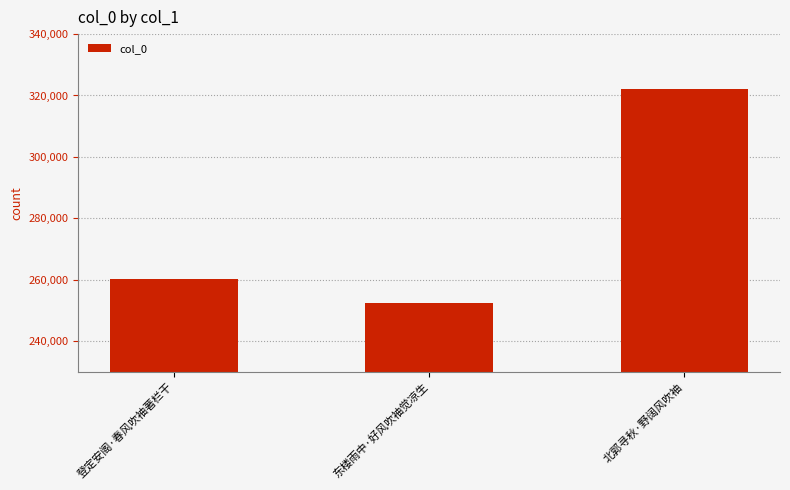

What is the maximum value shown in the chart?

322182